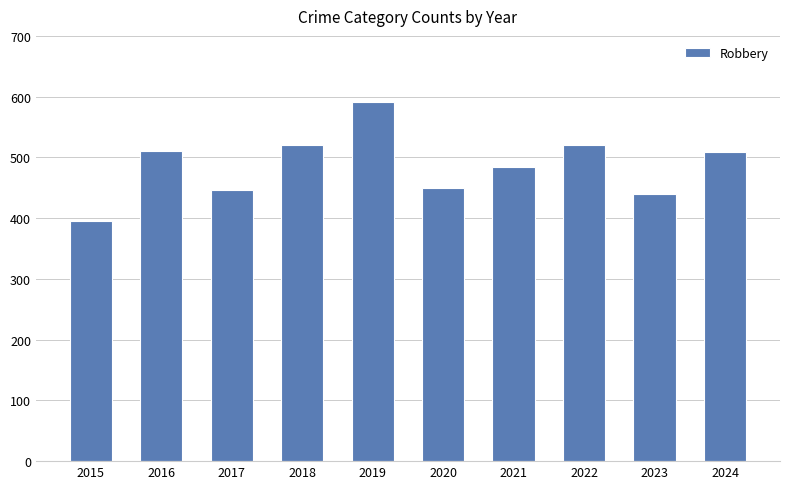

What is the value of the 6th bar from the left?

450